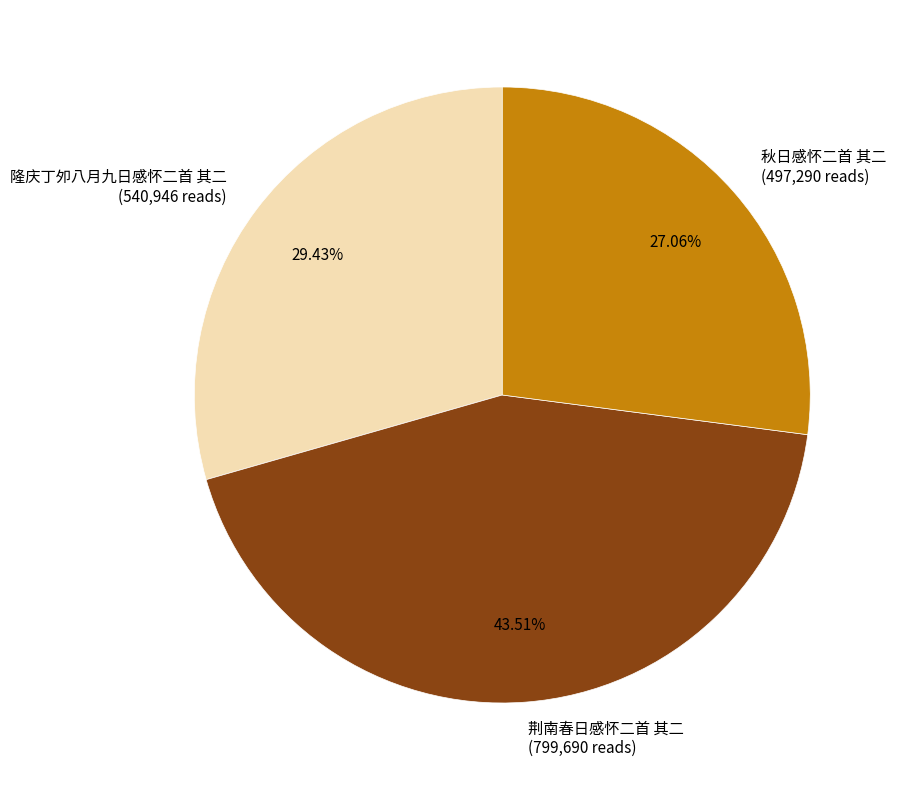

What is the total percentage of 隆庆丁夘八月九日感怀二首 其二 and 荆南春日感怀二首 其二?

72.9%